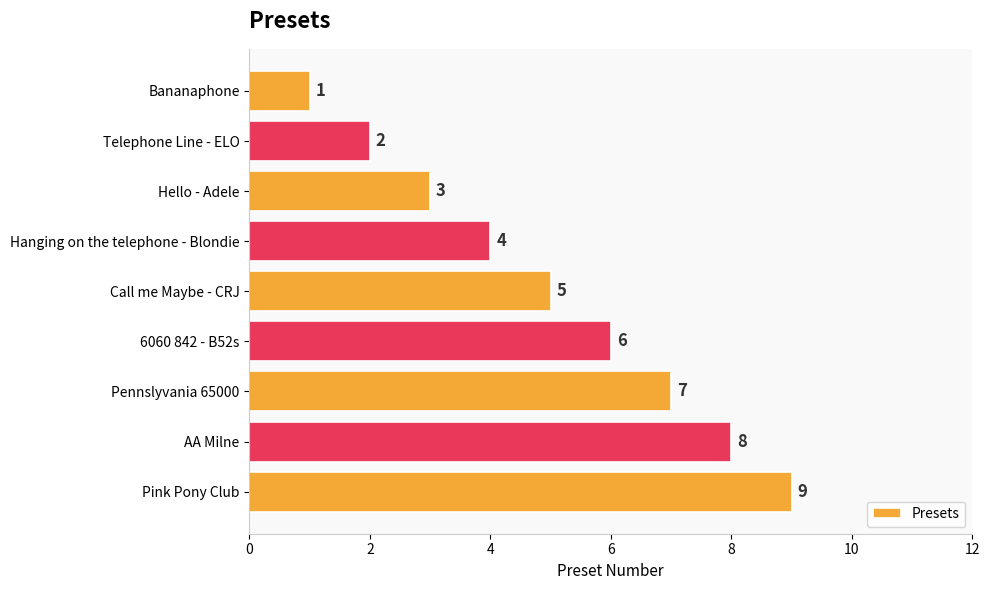

What is the label of the 6th bar from the bottom?

Hanging on the telephone - Blondie